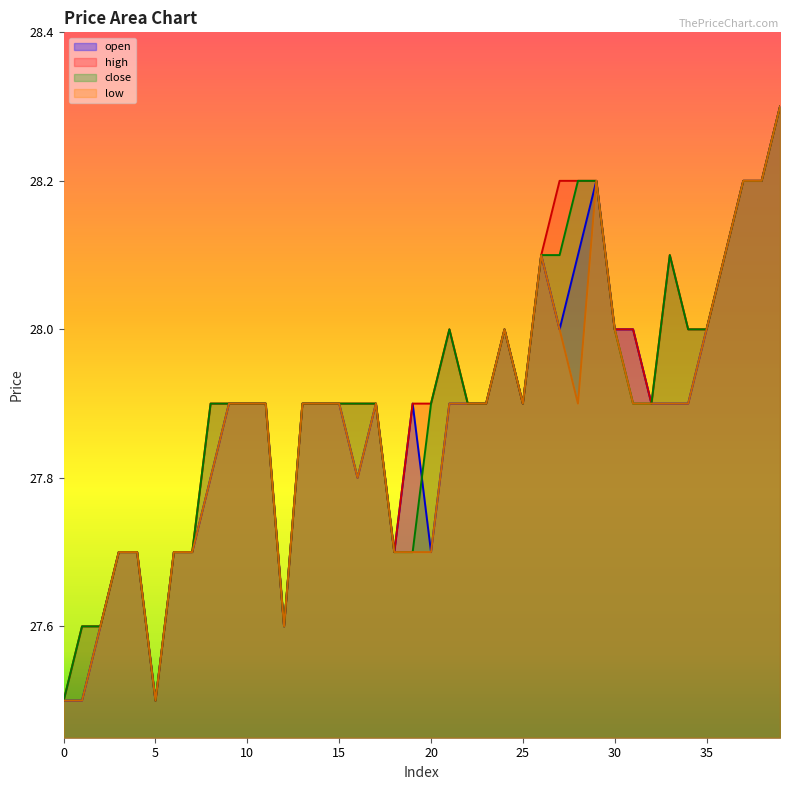

Count the number of categories in the chart.

40